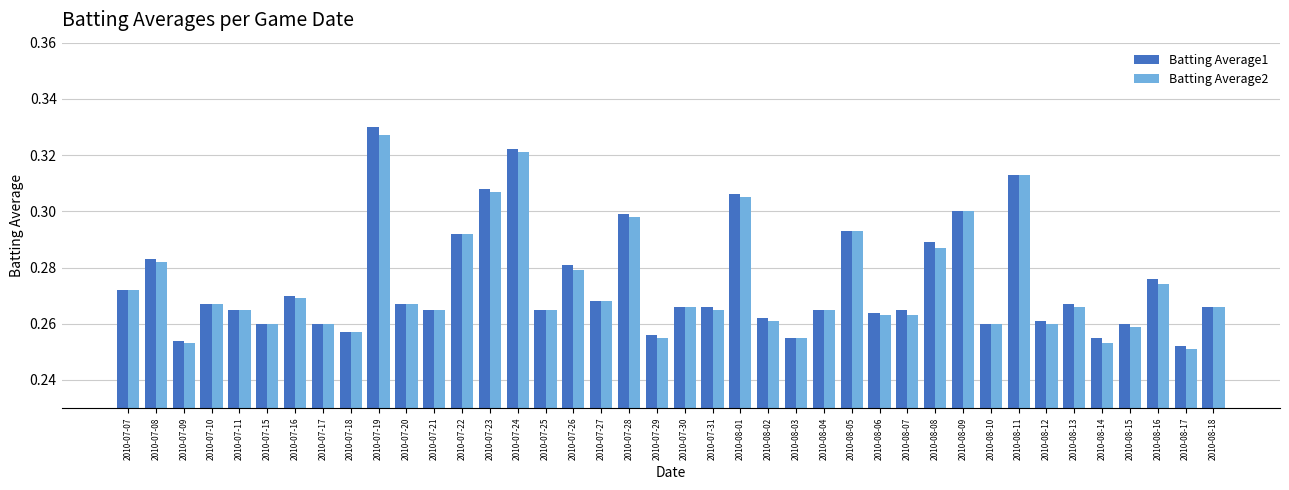

What are all the series names shown in the legend?

Batting Average1, Batting Average2